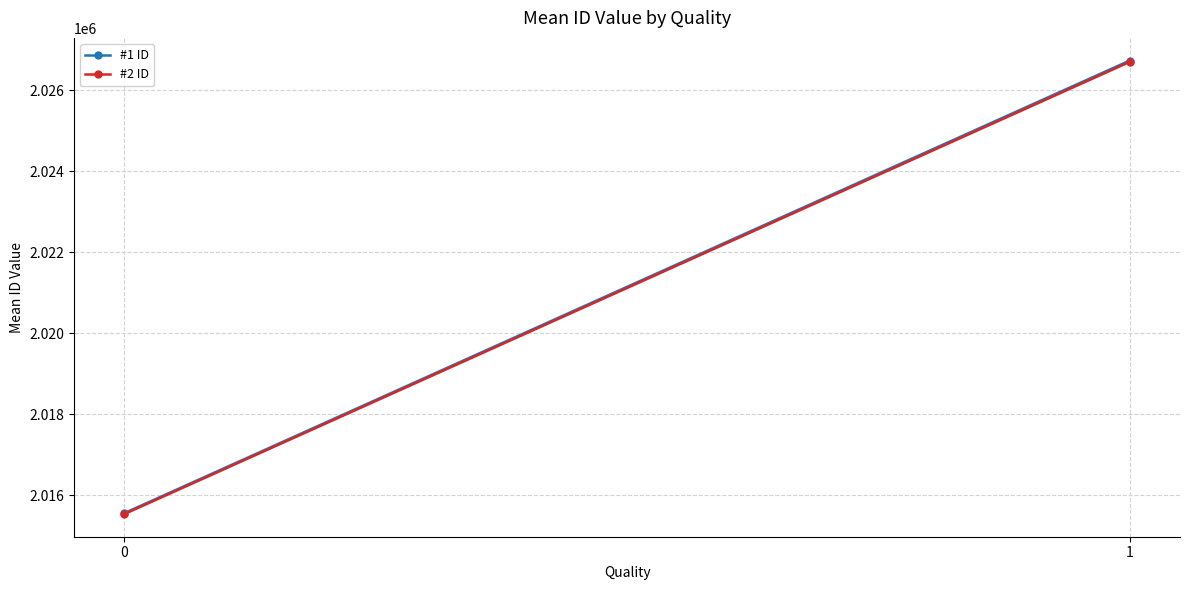

True or false: #1 ID has a value of 2026735.8 at 1.

True